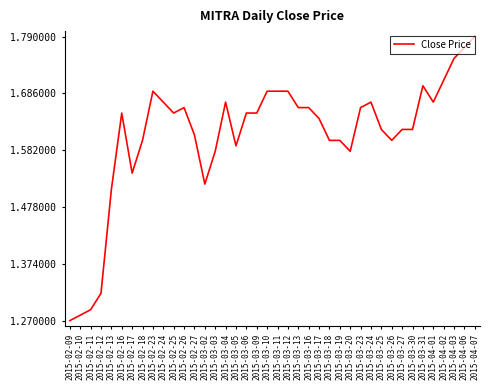

True or false: the data shows 1.7 at 2015-03-04.

True